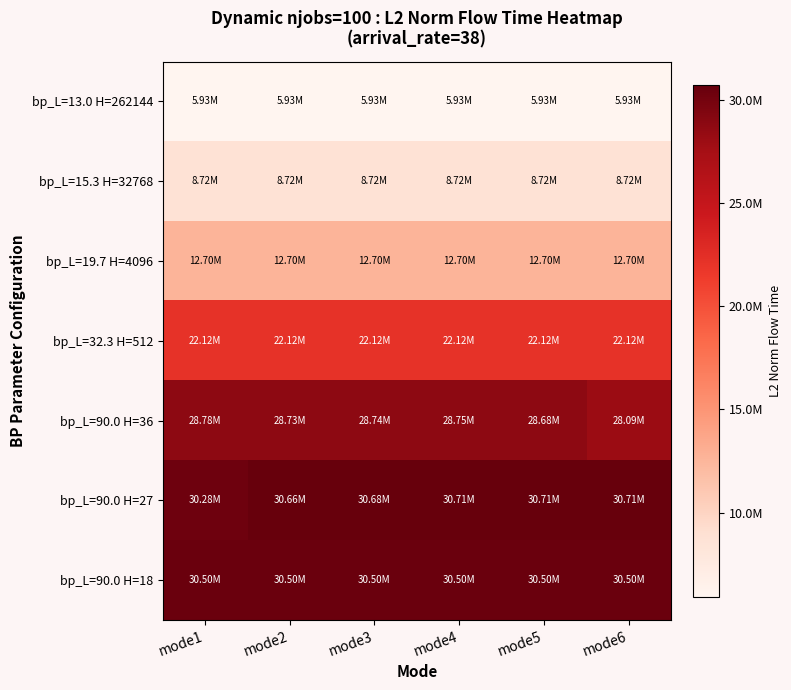

What is the minimum value shown in the chart?

5927057.8